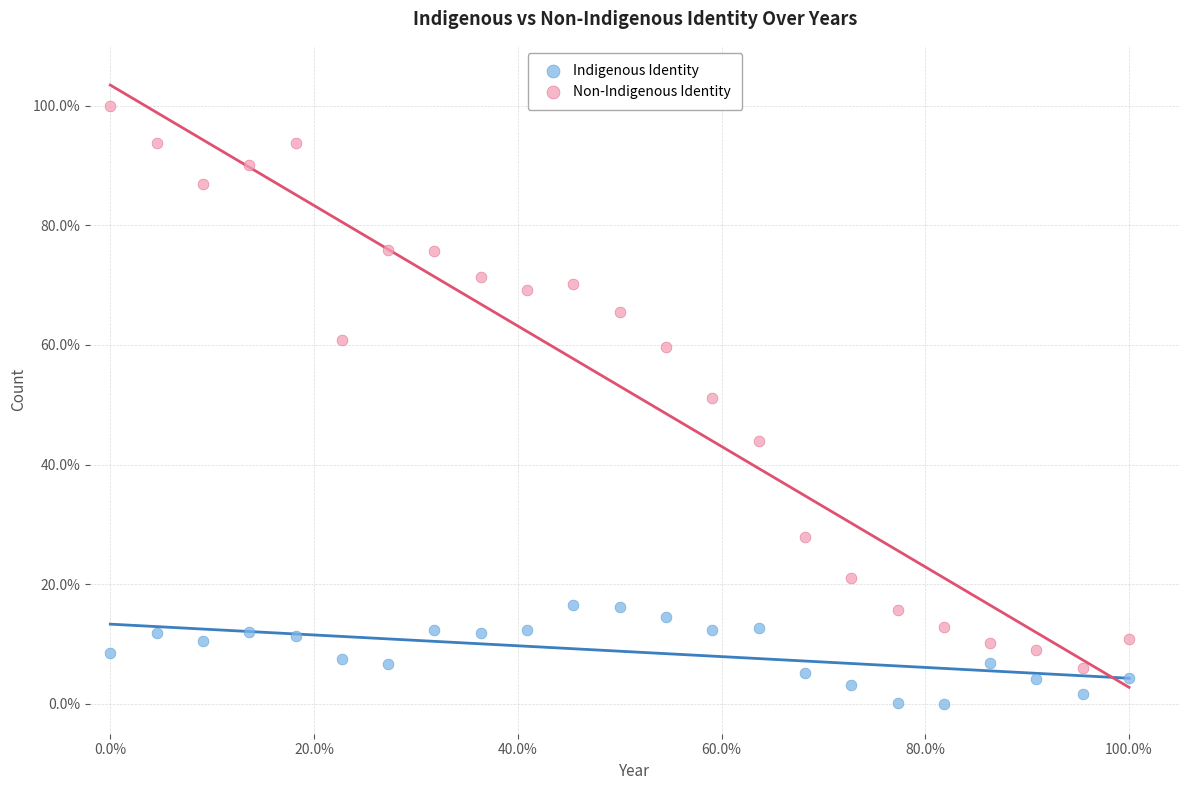

Which series contains the lowest Y value?

Indigenous Identity